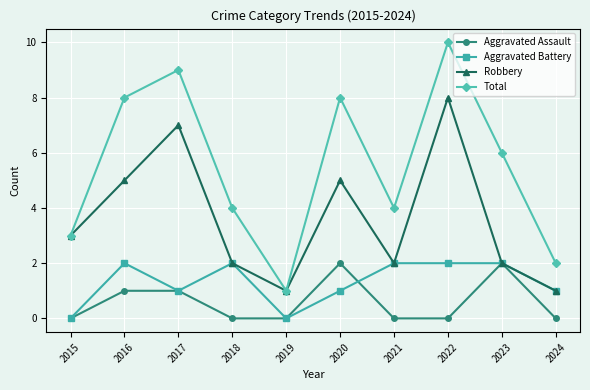

Reading left to right, what are all the values shown in this chart?

Aggravated Assault: 2015=0	2016=1	2017=1	2018=0	2019=0	2020=2	2021=0	2022=0	2023=2	2024=0
Aggravated Battery: 2015=0	2016=2	2017=1	2018=2	2019=0	2020=1	2021=2	2022=2	2023=2	2024=1
Robbery: 2015=3	2016=5	2017=7	2018=2	2019=1	2020=5	2021=2	2022=8	2023=2	2024=1
Total: 2015=3	2016=8	2017=9	2018=4	2019=1	2020=8	2021=4	2022=10	2023=6	2024=2